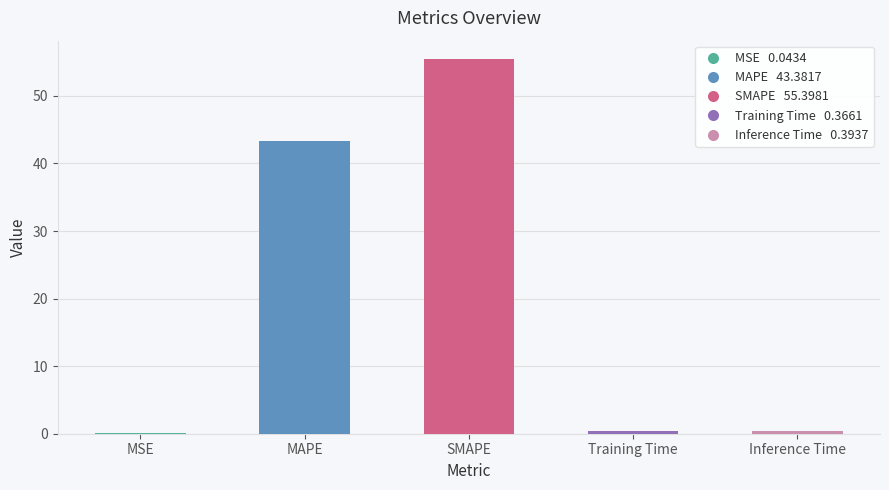

At which category does the chart reach its peak across all series?

SMAPE